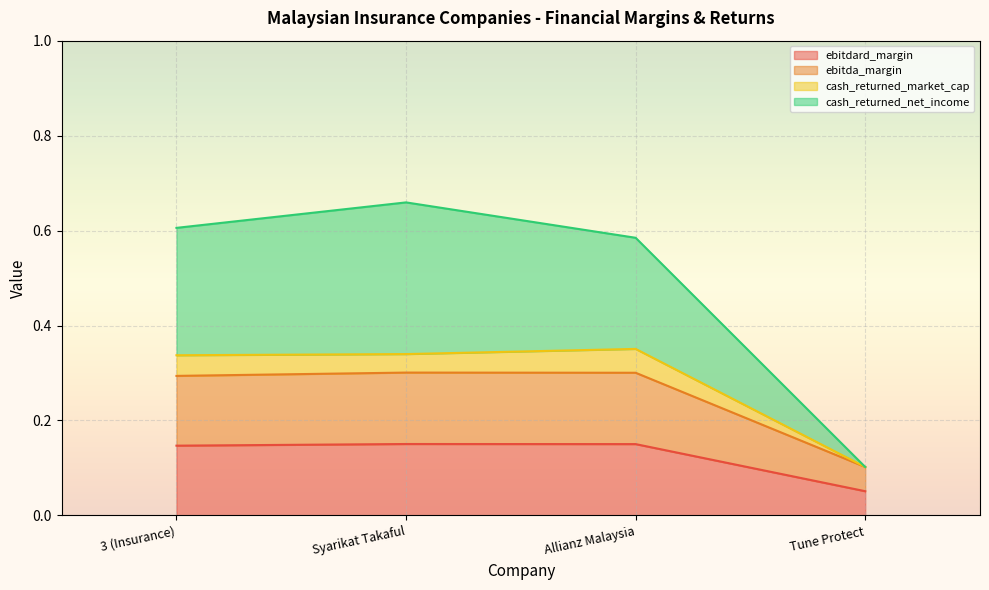

Where is cash_returned_market_cap nearest to the value 0?

Tune Protect